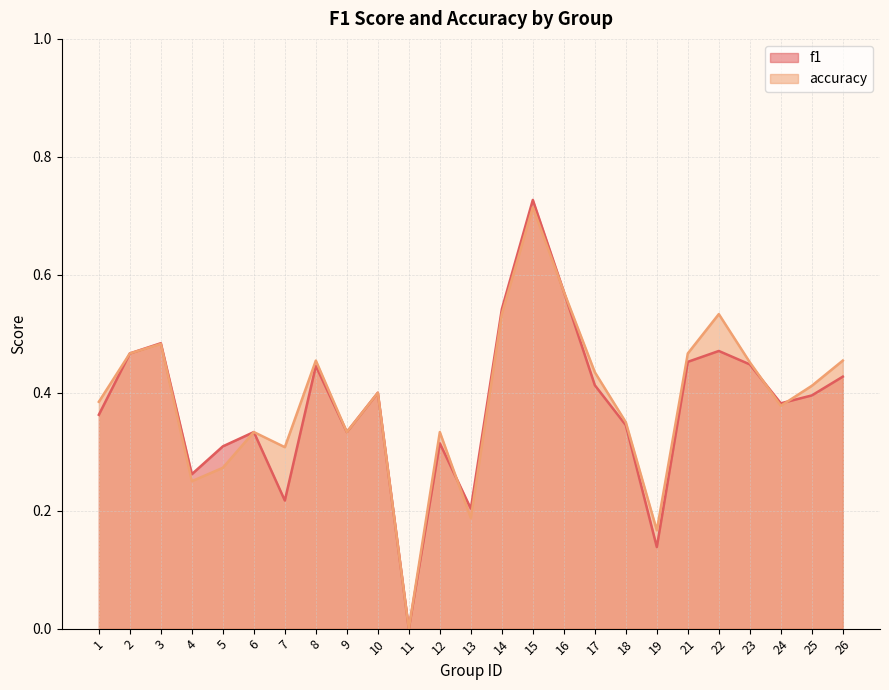

How many lines are shown in the chart?

2